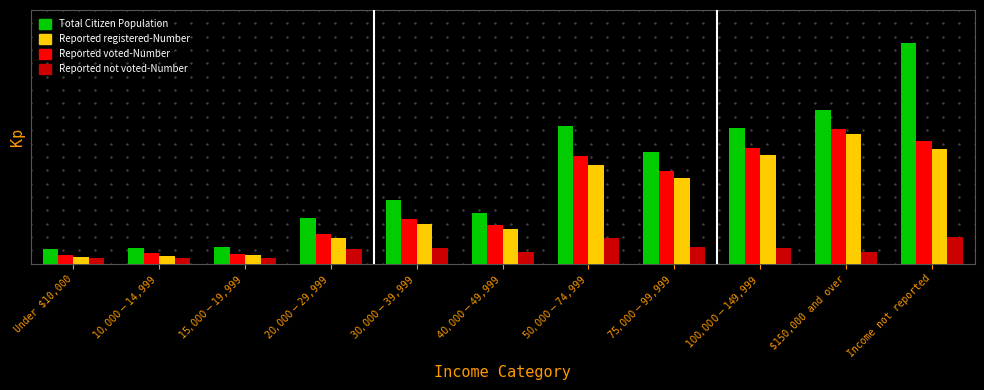

What is the lowest value of the Reported not voted-Number series?

997.0